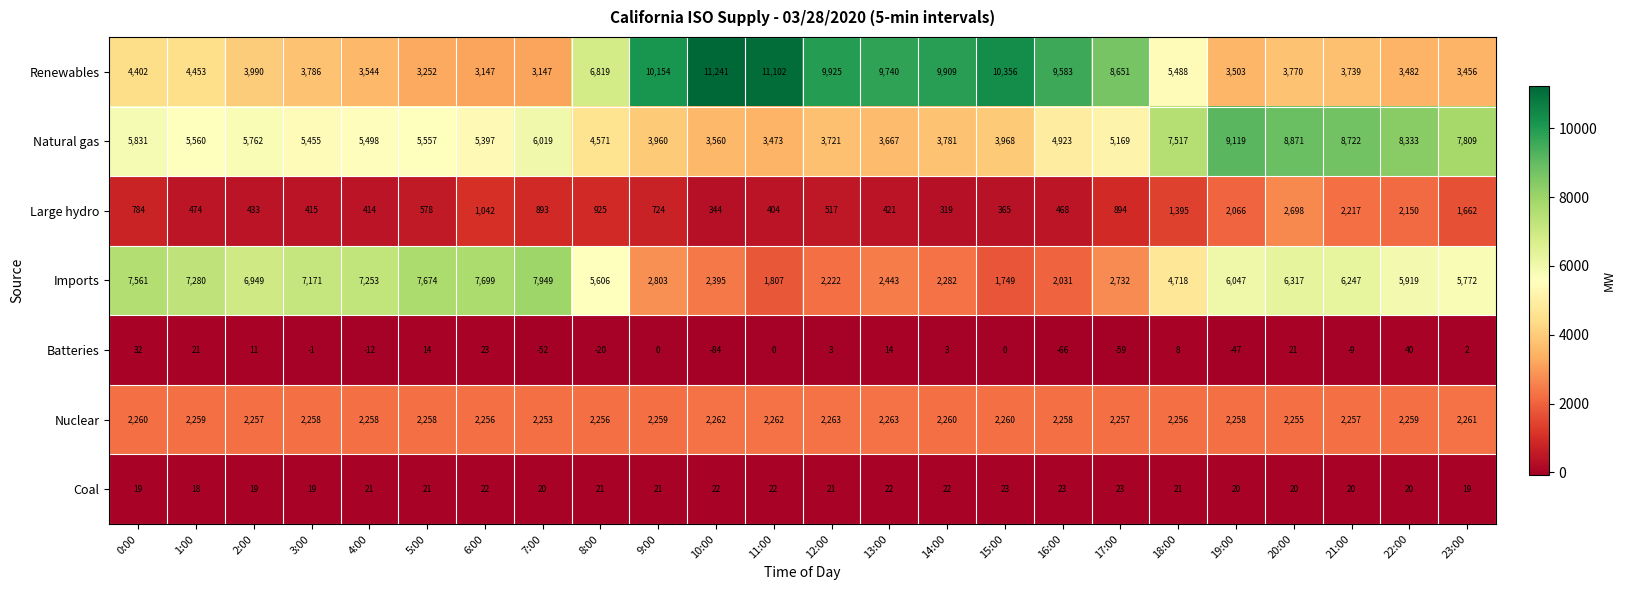

Is it true that Imports equals 2282 at 14:00?

True